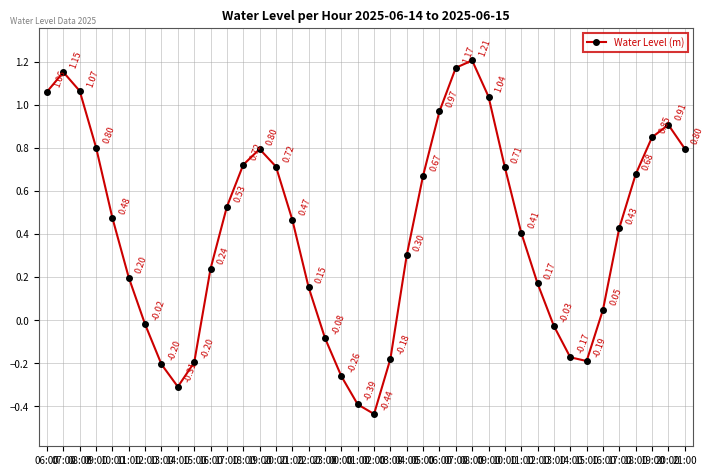

What is the ratio of the value at 17:00 to the value at 06:00?

0.4